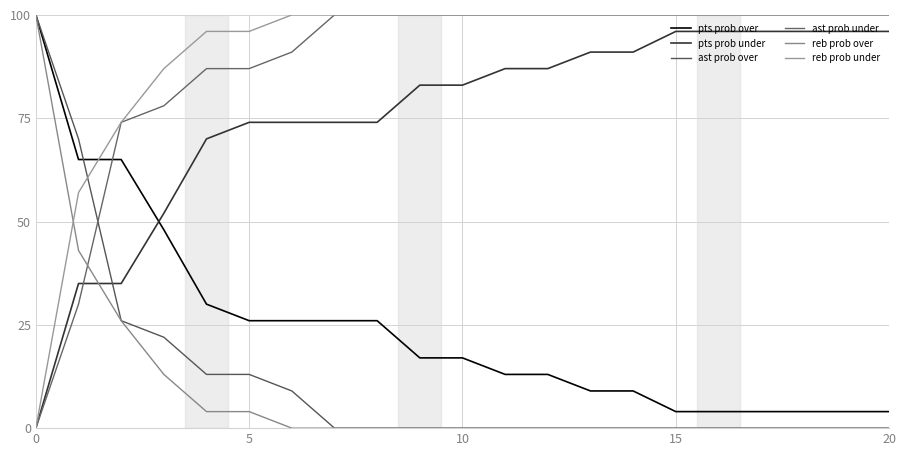

How many lines are shown in the chart?

6